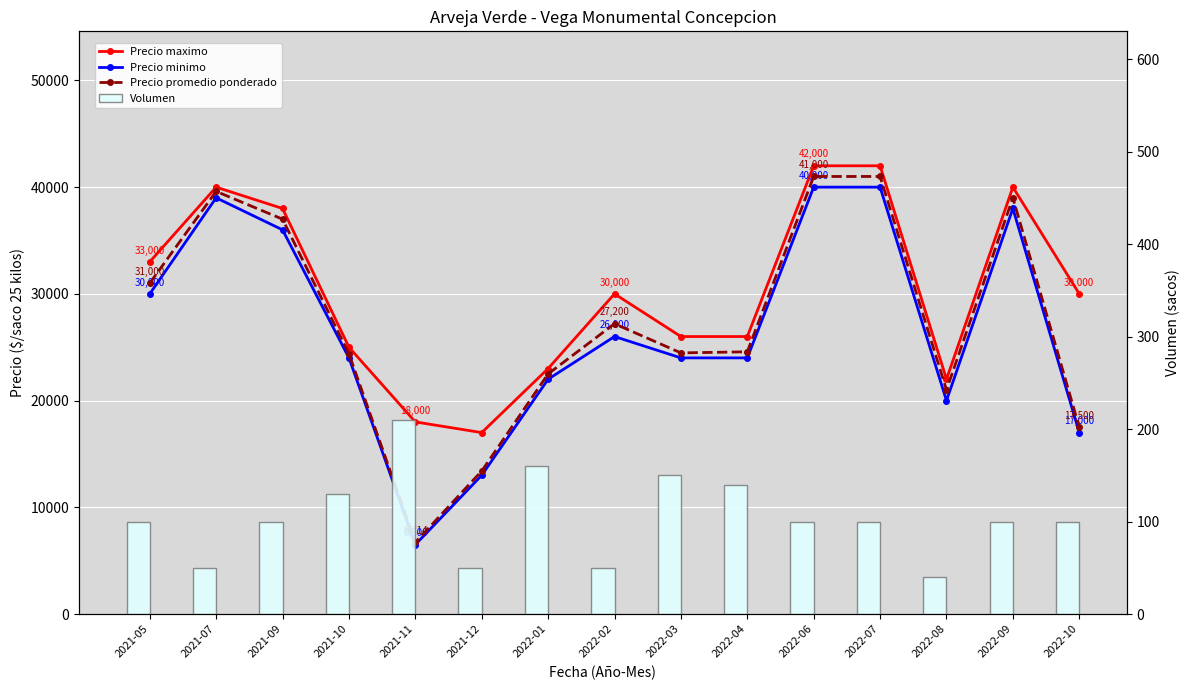

List the labels in order of Precio minimo value, largest first.

2022-06, 2022-07, 2021-07, 2022-09, 2021-09, 2021-05, 2022-02, 2021-10, 2022-03, 2022-04, 2022-01, 2022-08, 2022-10, 2021-12, 2021-11